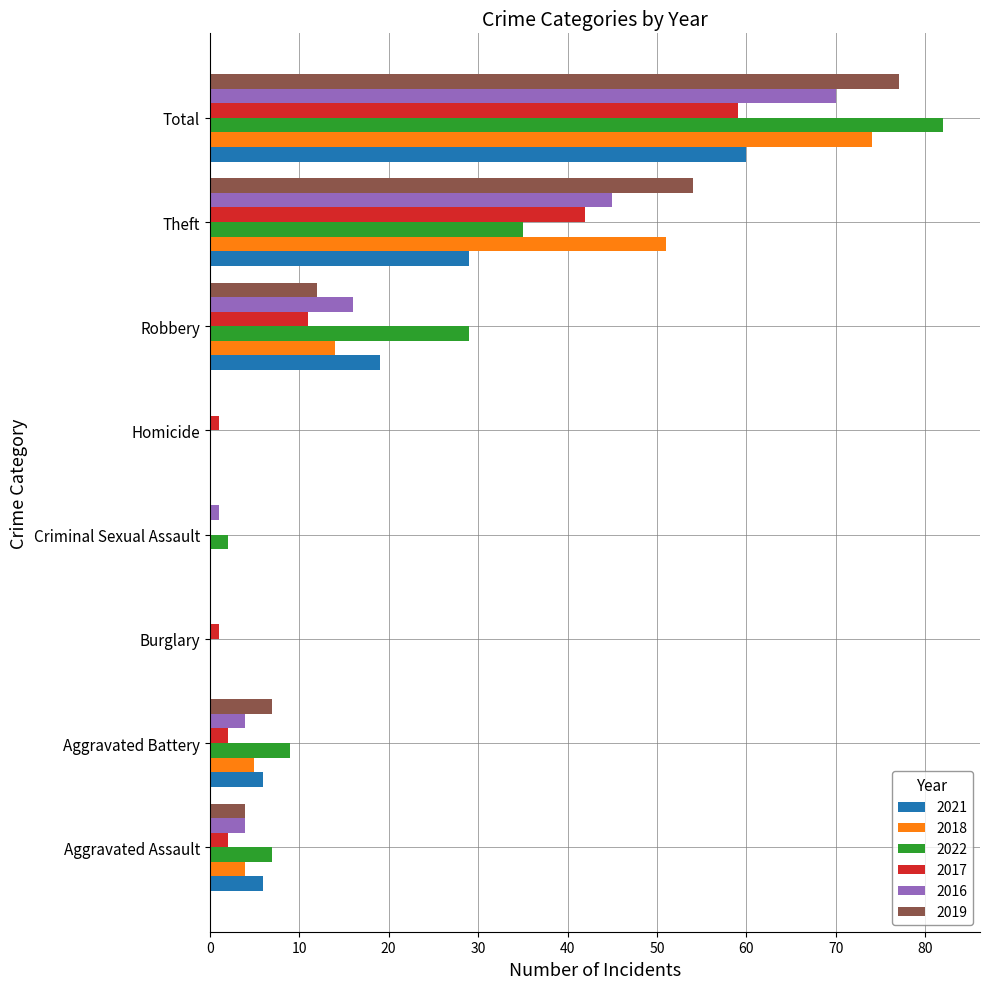

Is it true that 2018 equals 5 at Aggravated Battery?

True